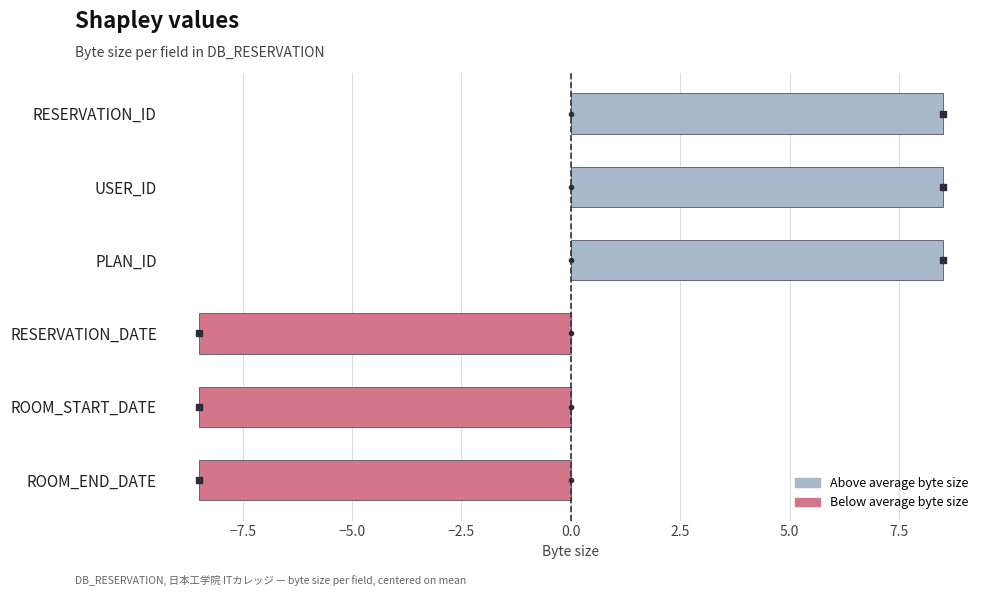

Reading top to bottom, list all the values displayed in this chart.

8.5	8.5	8.5	-8.5	-8.5	-8.5